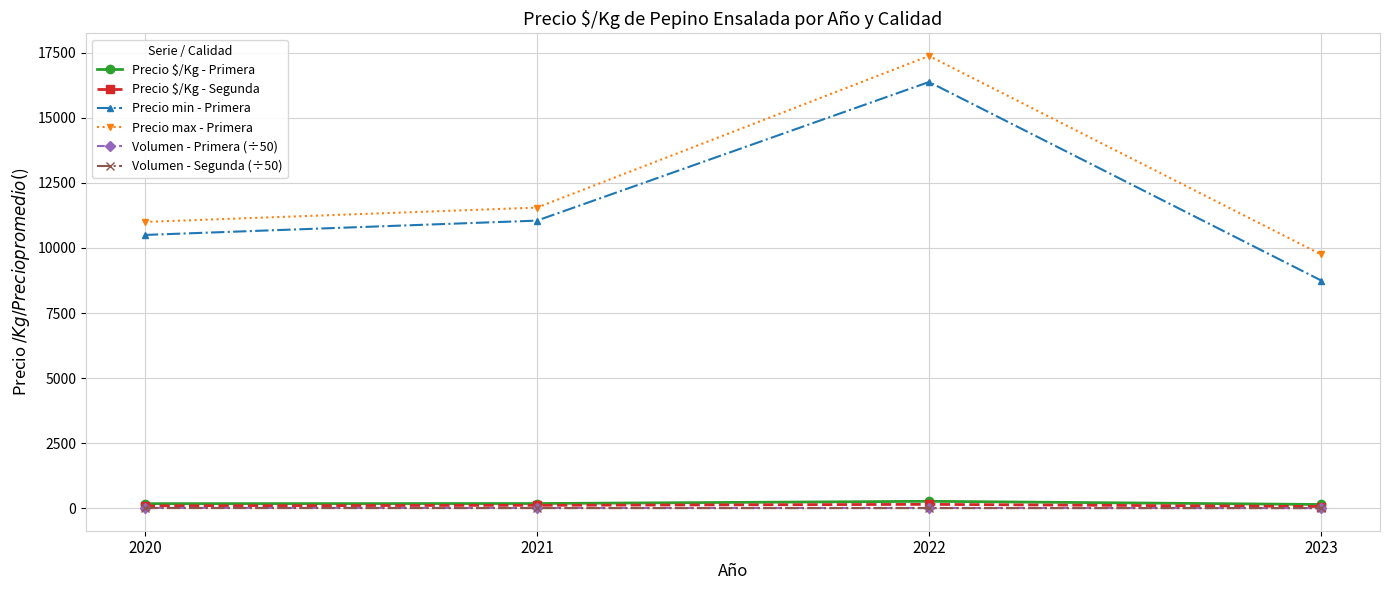

Between 2021 and 2023, which series saw the biggest shift?

Precio min - Primera